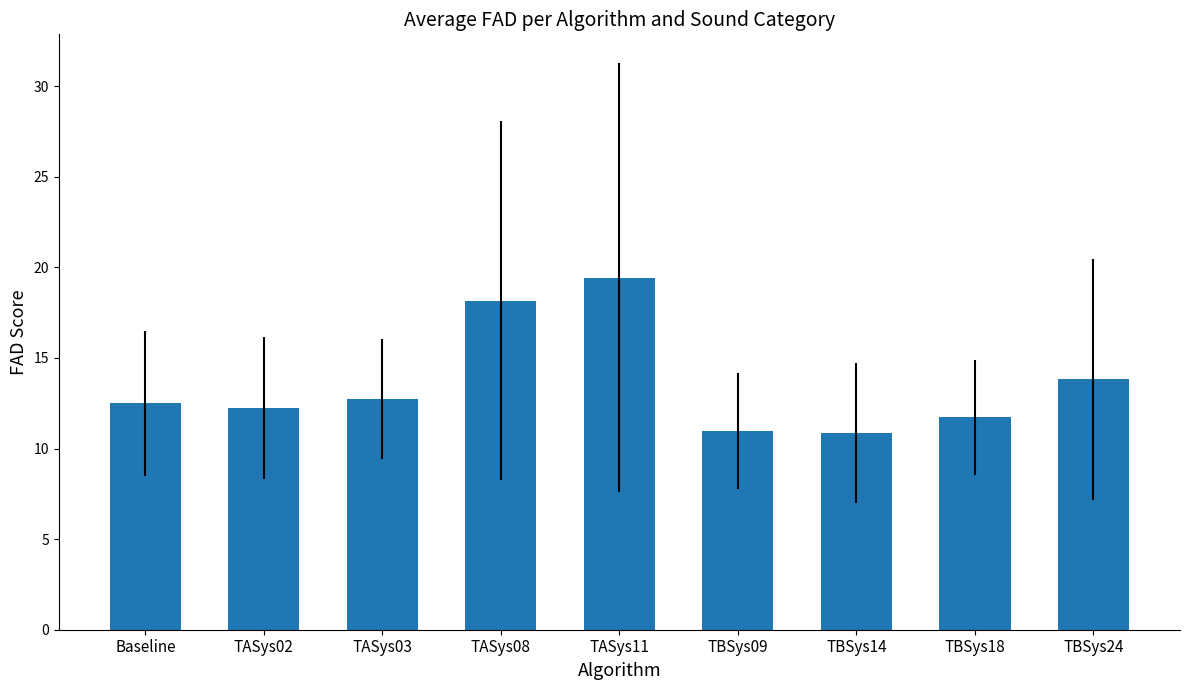

Where does the data first go above 12?

Baseline